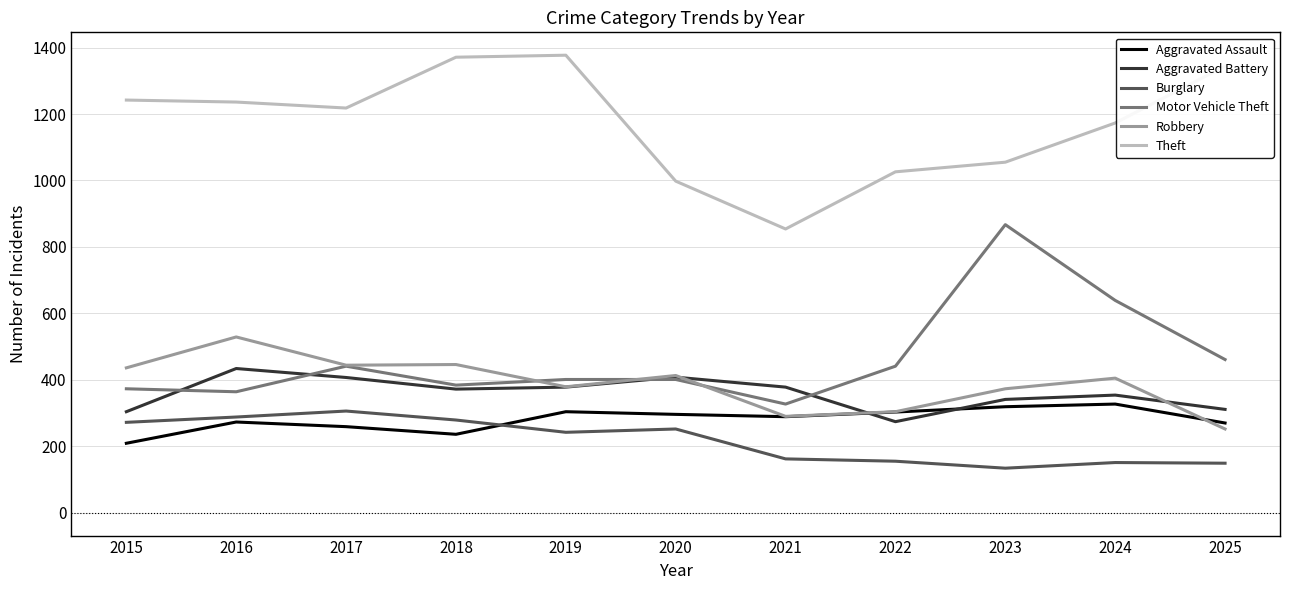

What is the difference between the highest and lowest values at 2018?

1135